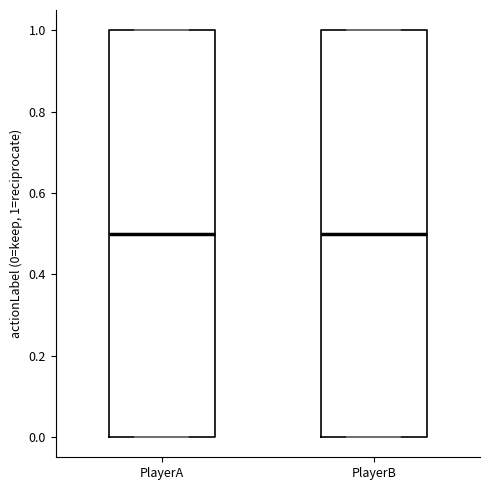

Where does the median line of the box for PlayerA sit on the y-axis? The values are not printed on the chart, so give them approximately, as read against the axis.

0.5